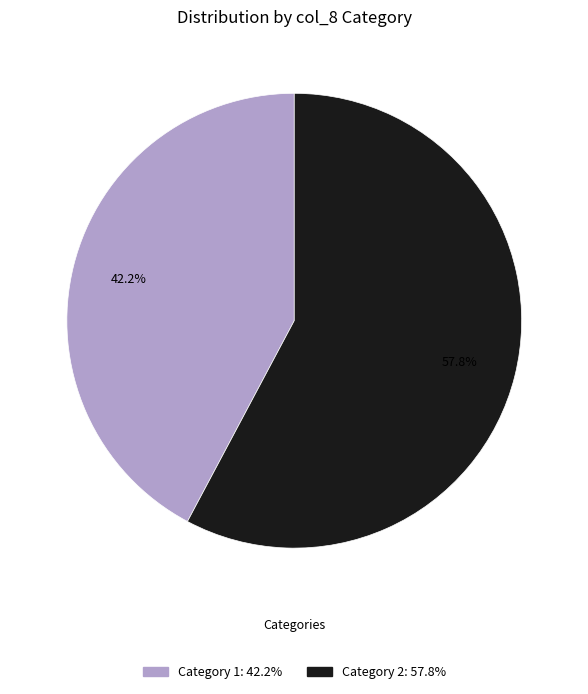

Does any single category account for the majority?

Yes